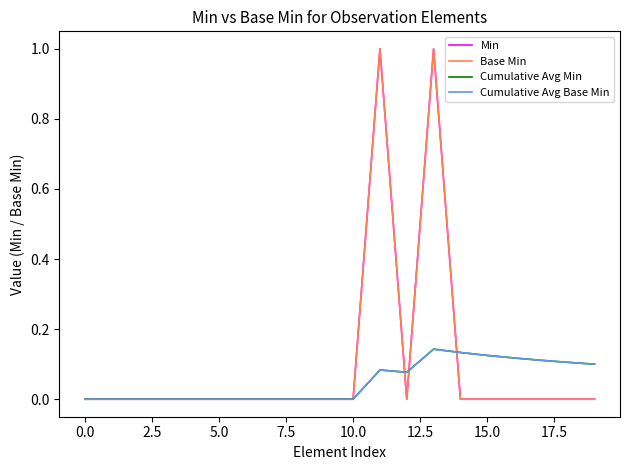

What is the value of the Cumulative Avg Base Min point at the 15th from the left?

0.1